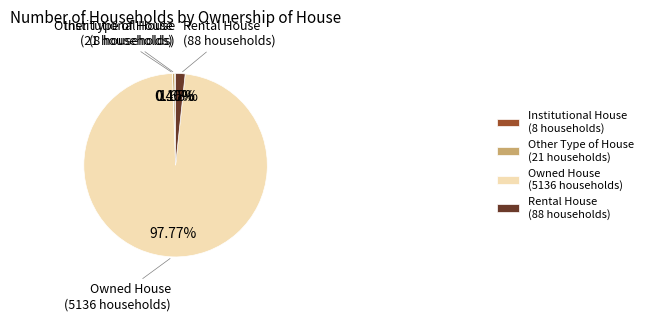

Does Owned House represent more than half of the total?

Yes